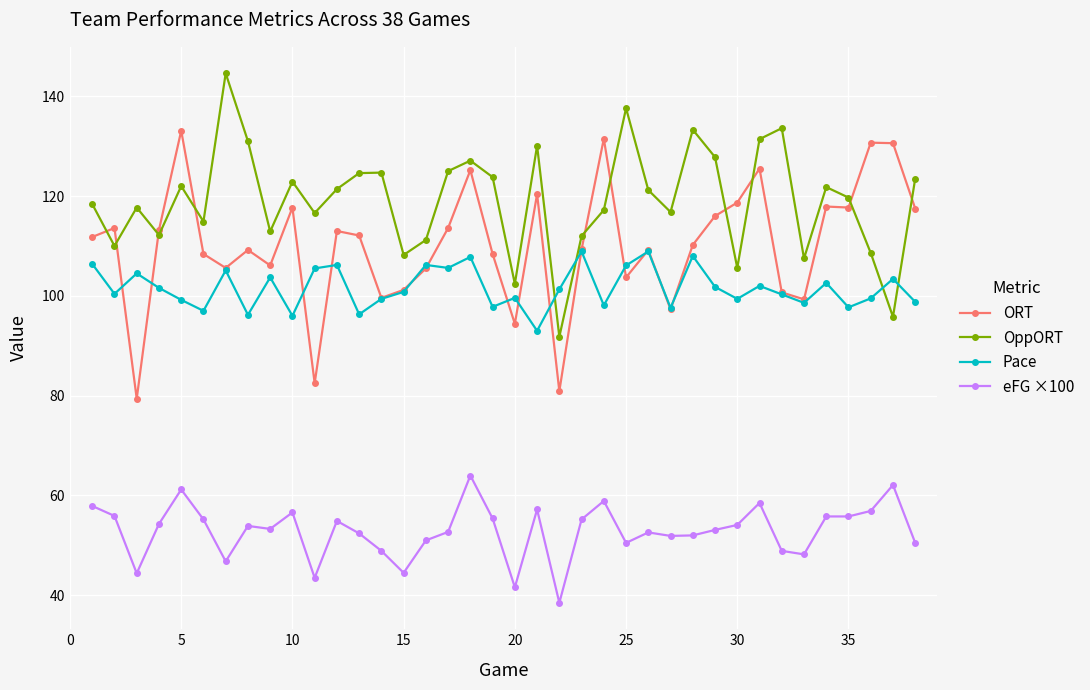

True or false: ORT and eFG ×100 cross at least once.

False